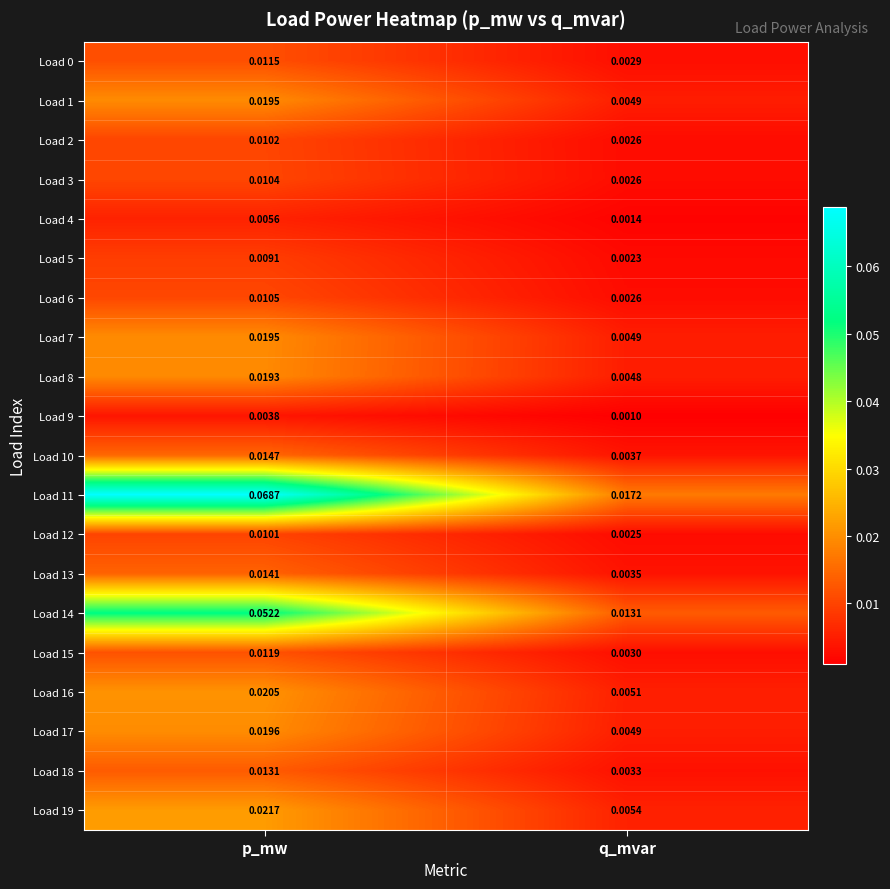

List the labels in order of Load 2 value, smallest first.

q_mvar, p_mw